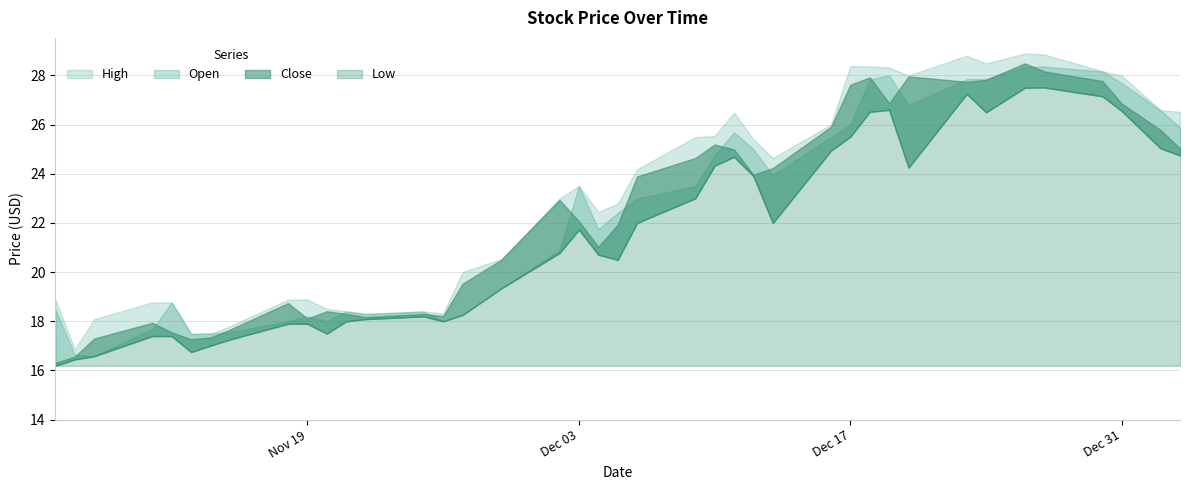

What is the difference between the maximum and minimum values in the Close series?

12.2